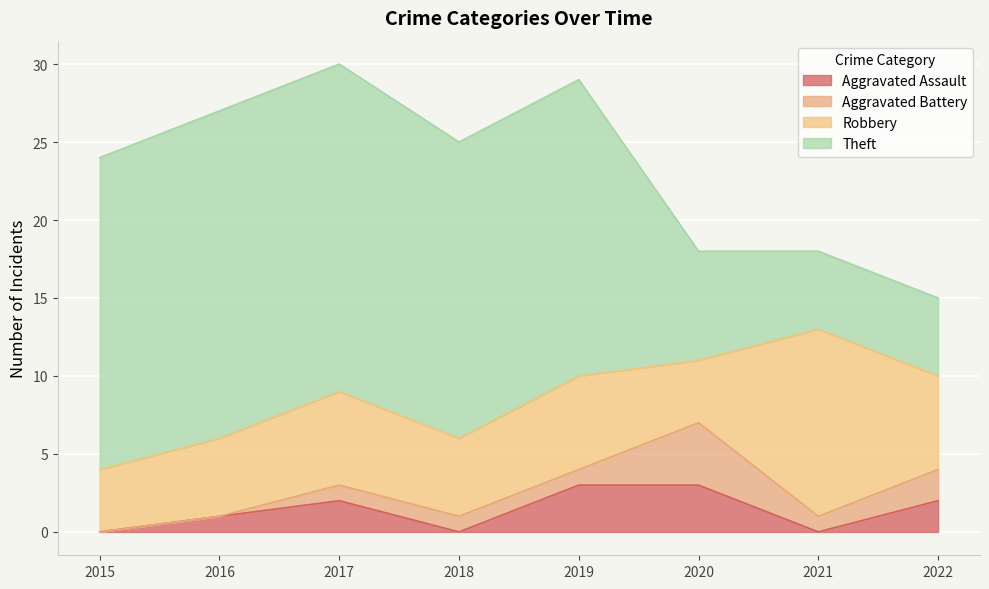

True or false: Theft and Aggravated Assault cross at least once.

False